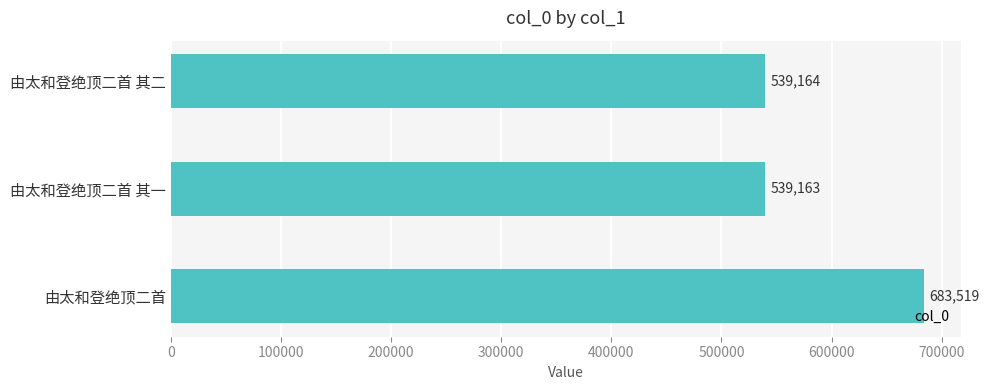

Reading bottom to top, transcribe all the data shown in this chart.

683519	539163	539164